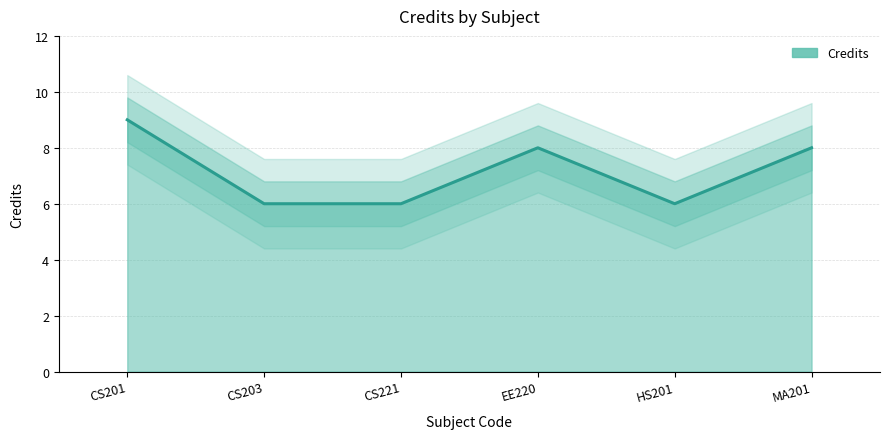

What is the ratio of the value at EE220 to the value at CS201?

0.9